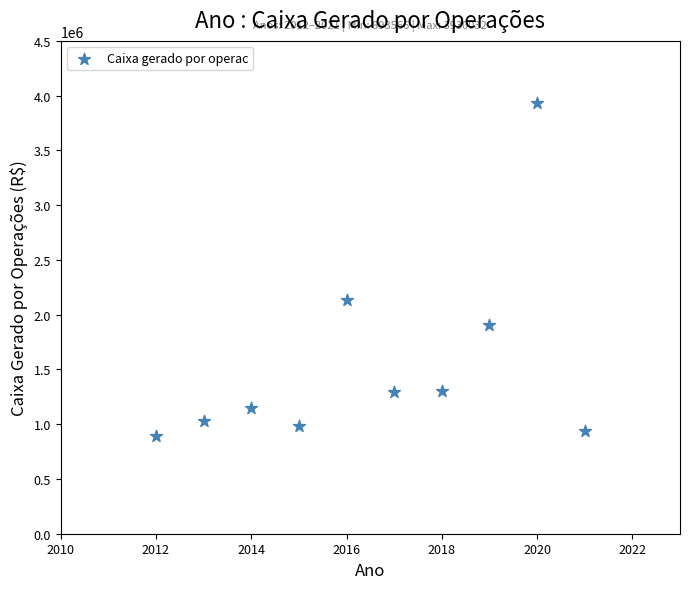

What is the range of X values (max minus min)?

9